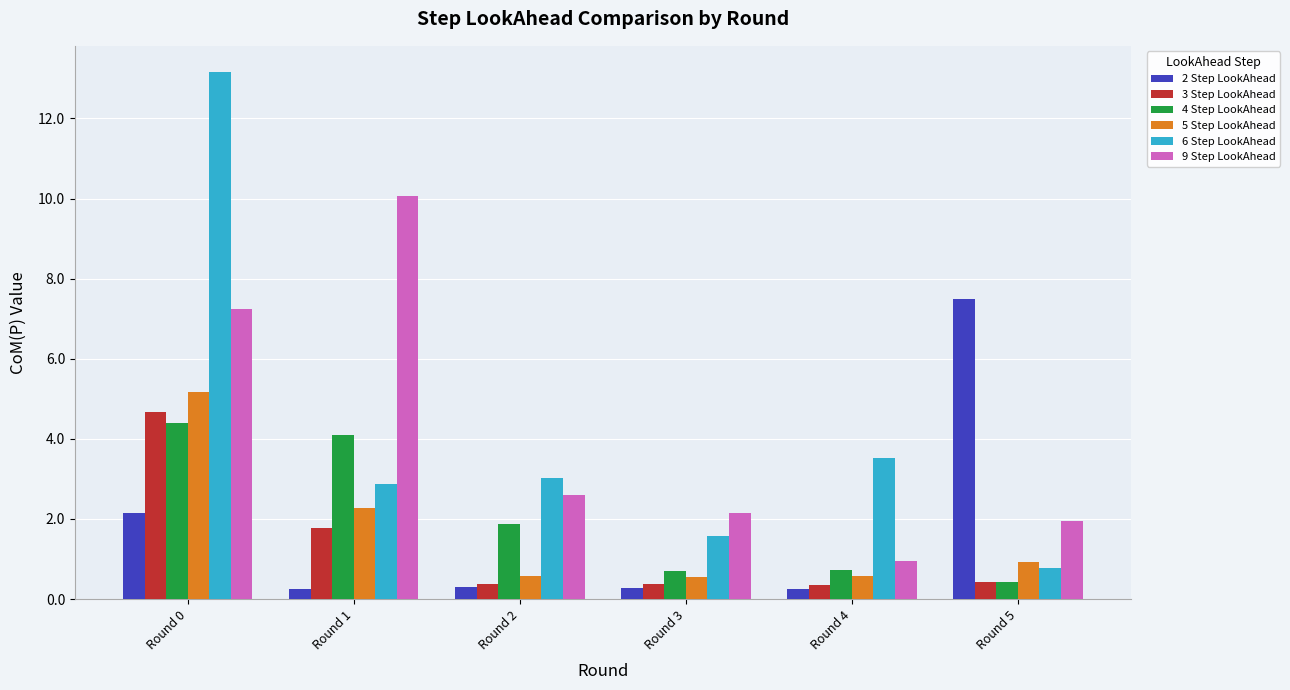

Which series has the largest range (max minus min)?

6 Step LookAhead